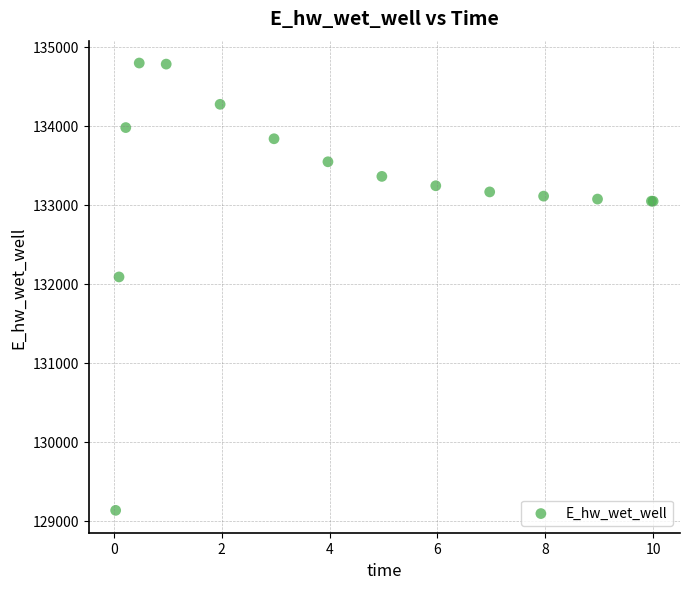

What Y value in the scatter plot is closest to 131961?

132084.7